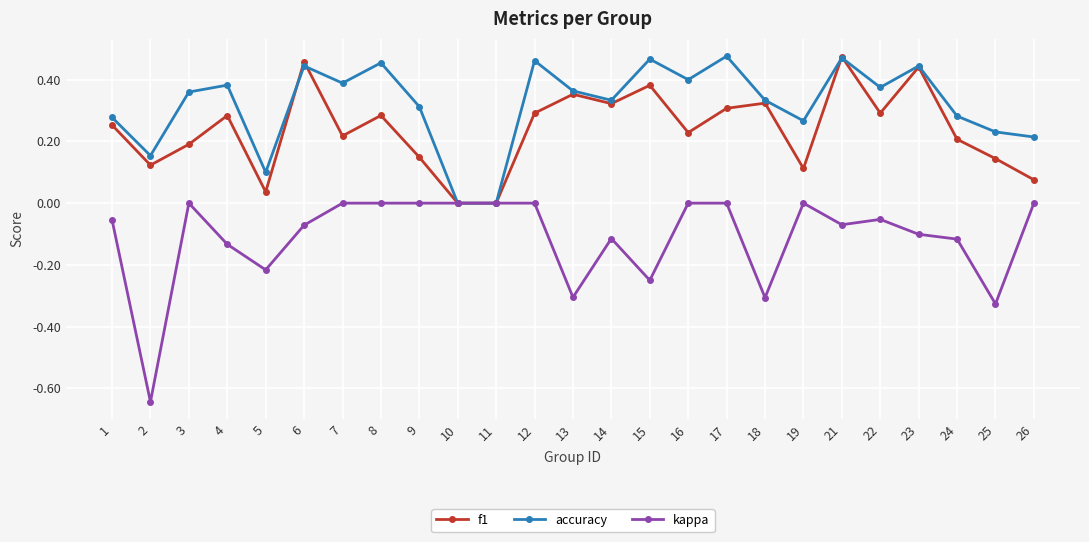

Which series has the widest spread of values?

kappa